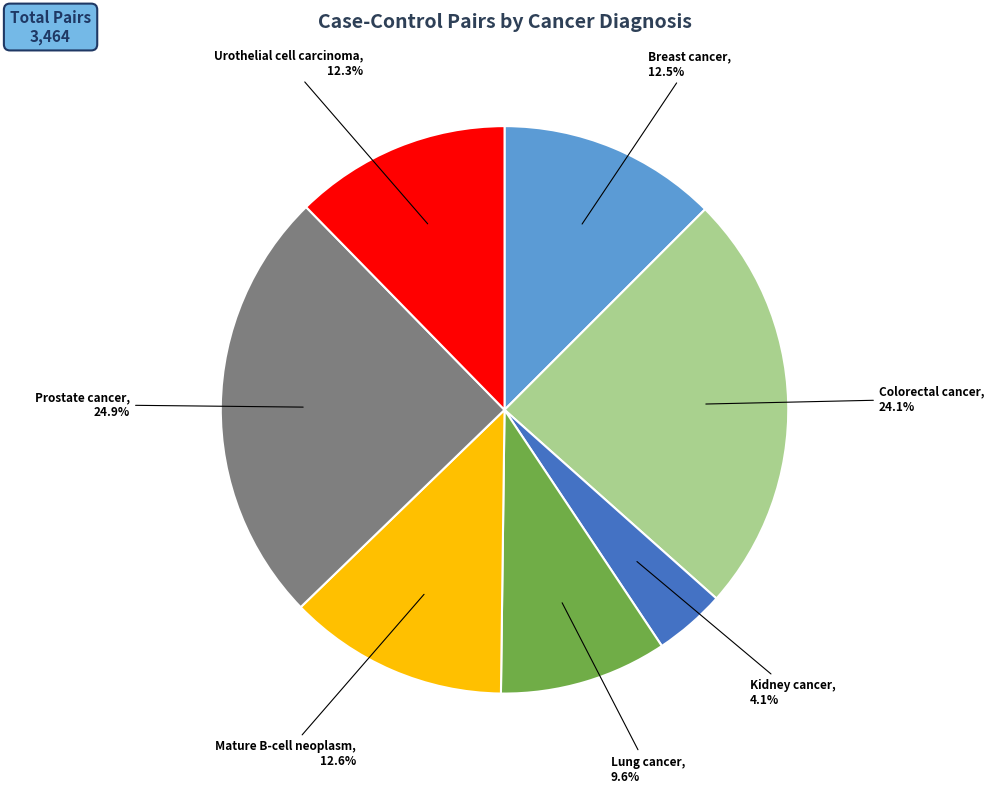

Is there any slice that represents more than half of the pie?

No